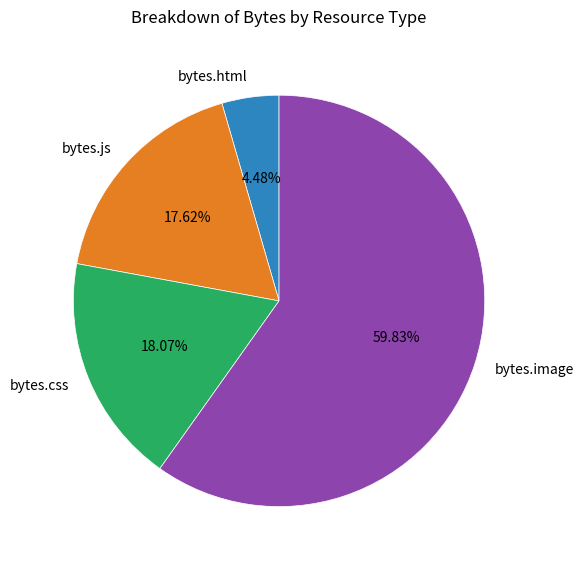

What is the largest slice in the pie chart?

bytes.image